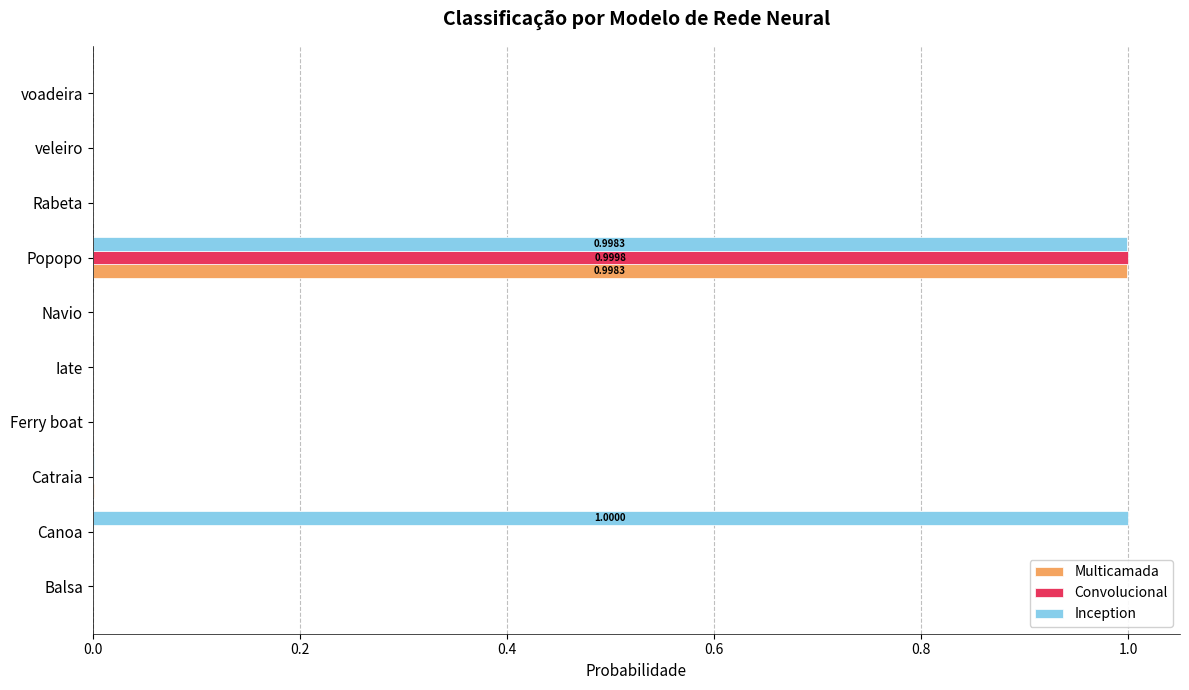

At which label does Convolucional reach its peak?

Popopo